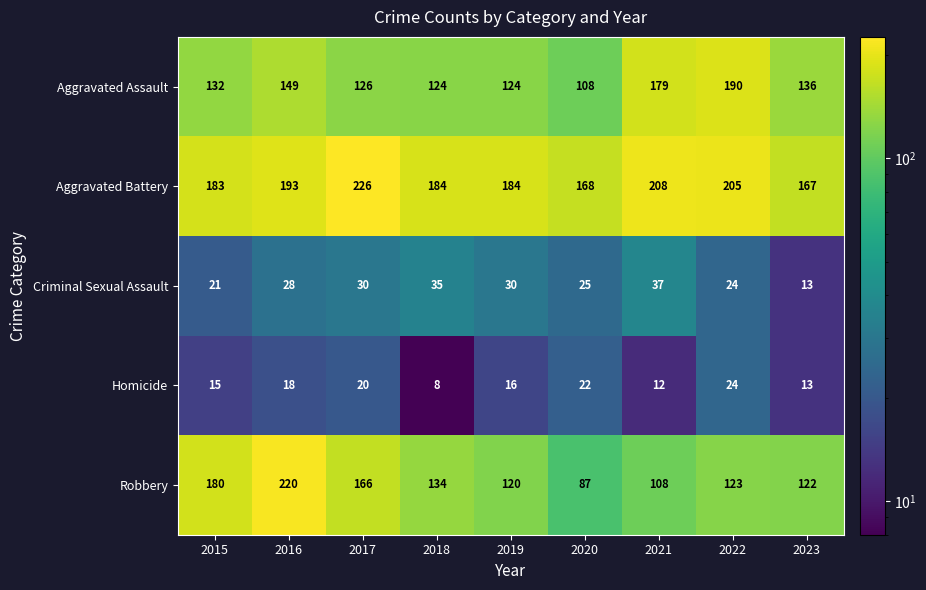

At 2015, list the series in order from largest to smallest.

Aggravated Battery, Robbery, Aggravated Assault, Criminal Sexual Assault, Homicide